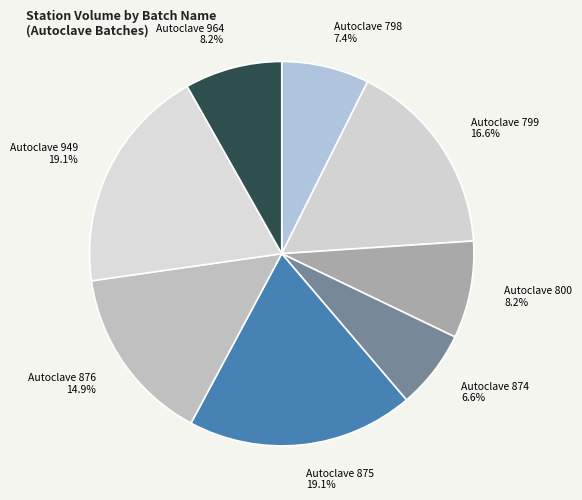

What portion of the pie excludes Autoclave 949?

80.9%